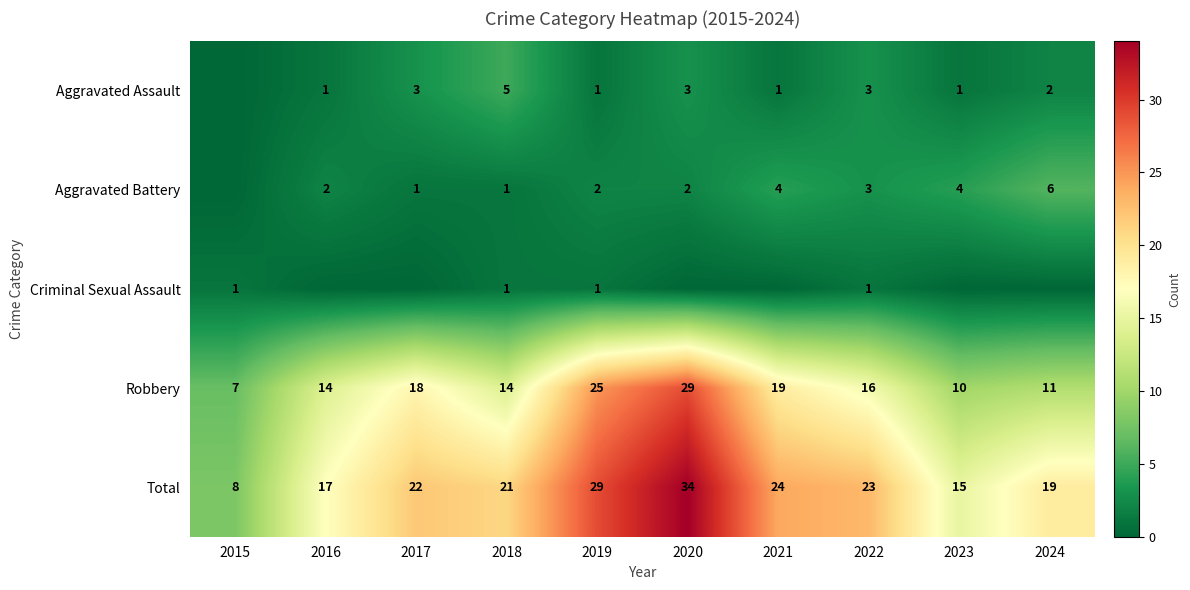

Is the value of Total at 2015 greater than the value of Aggravated Battery at 2019?

Yes